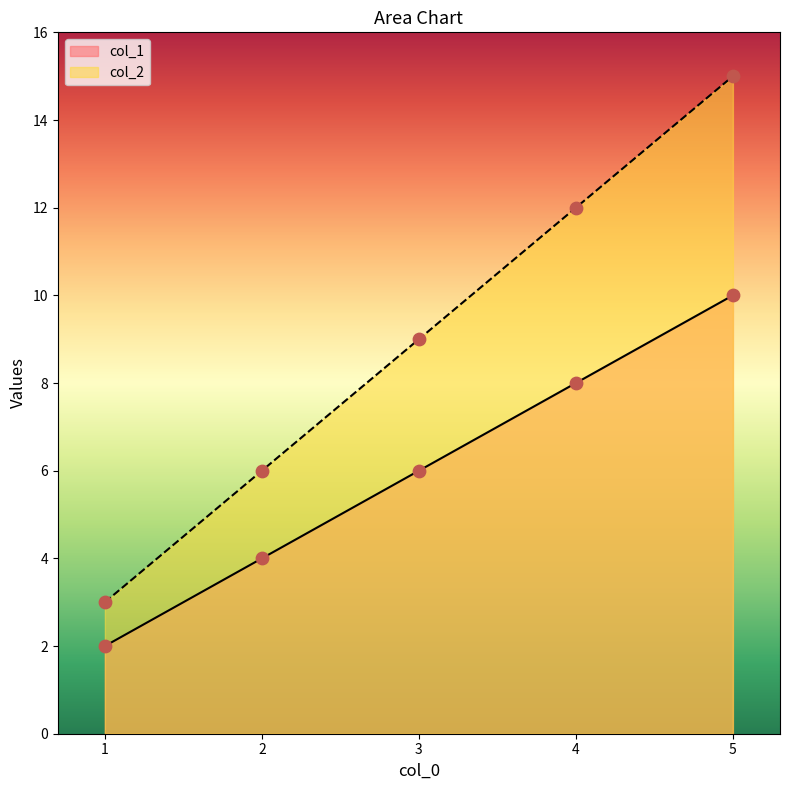

Which series has the largest Y range (max minus min)?

col_2